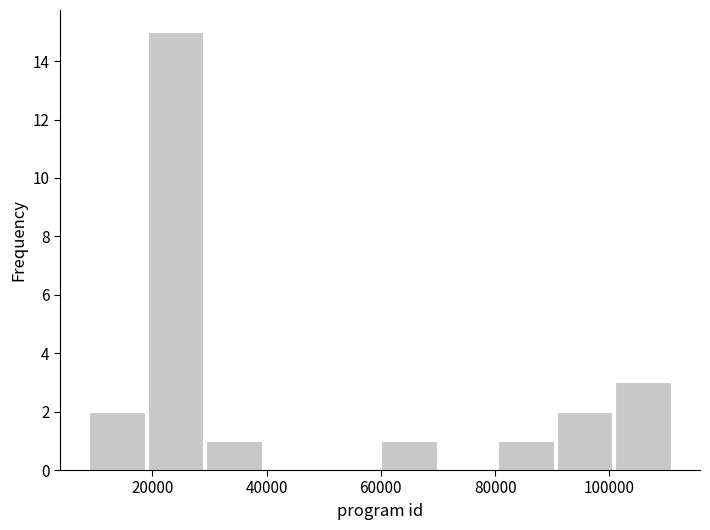

Over which range of the x-axis is the bar tallest?

18000 to 30000